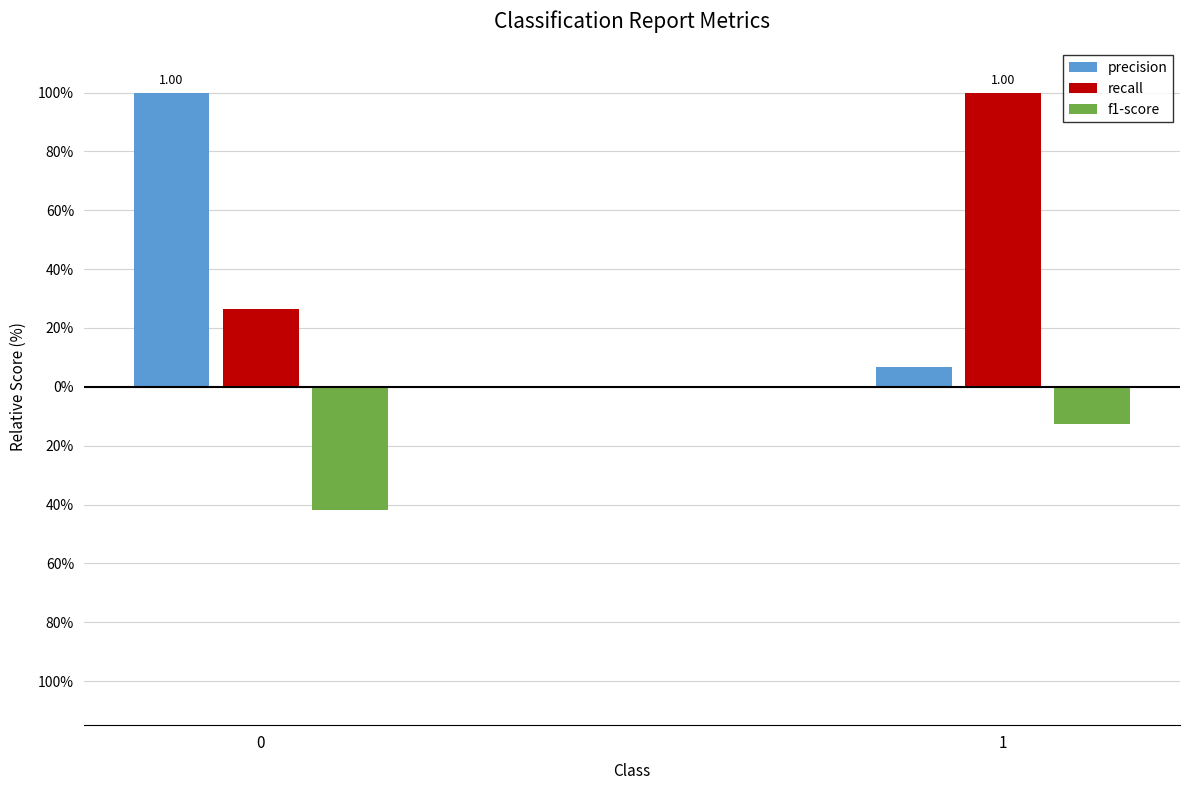

What are all the series names shown in the legend?

precision, recall, f1-score